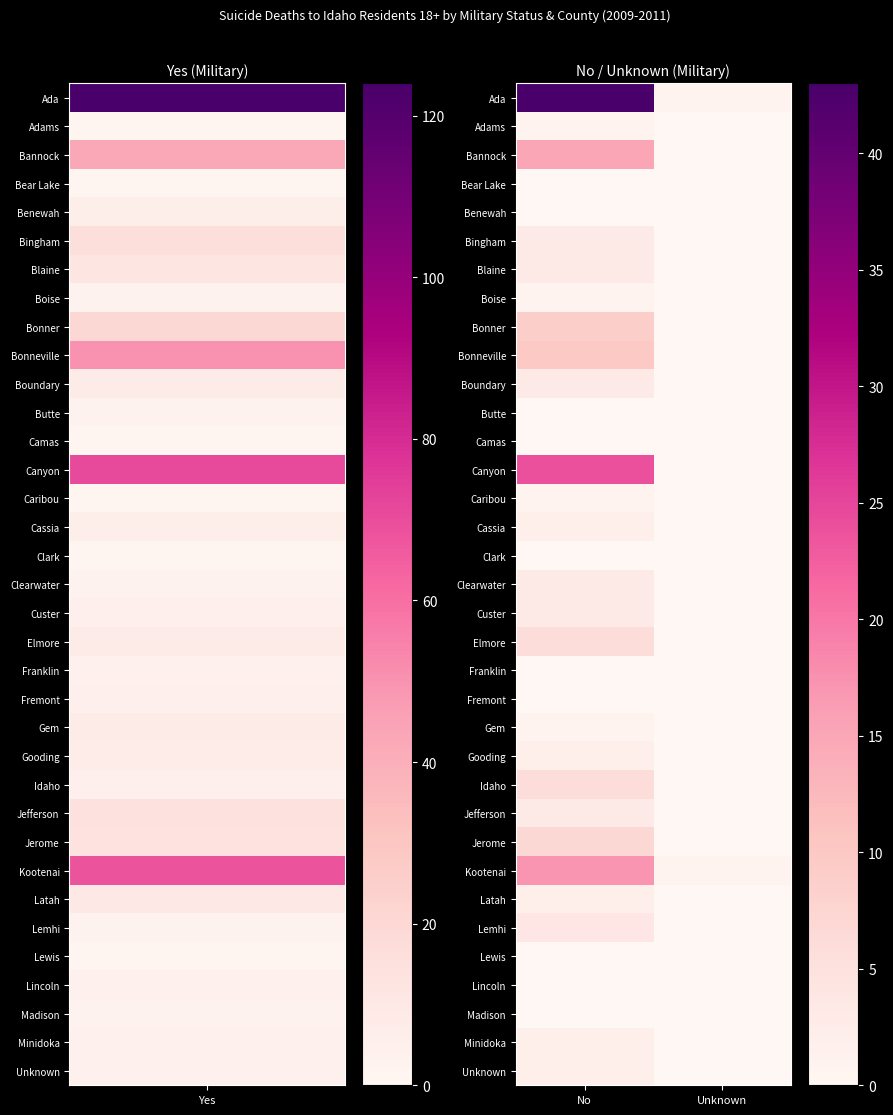

Which label corresponds to the largest value in the chart?

No